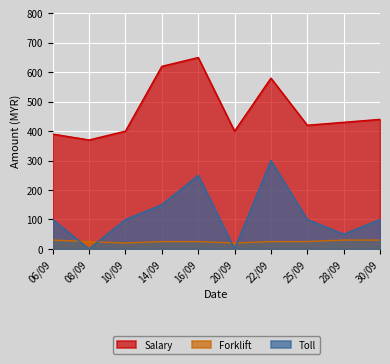

At which label is Forklift closest to 25?

08/09